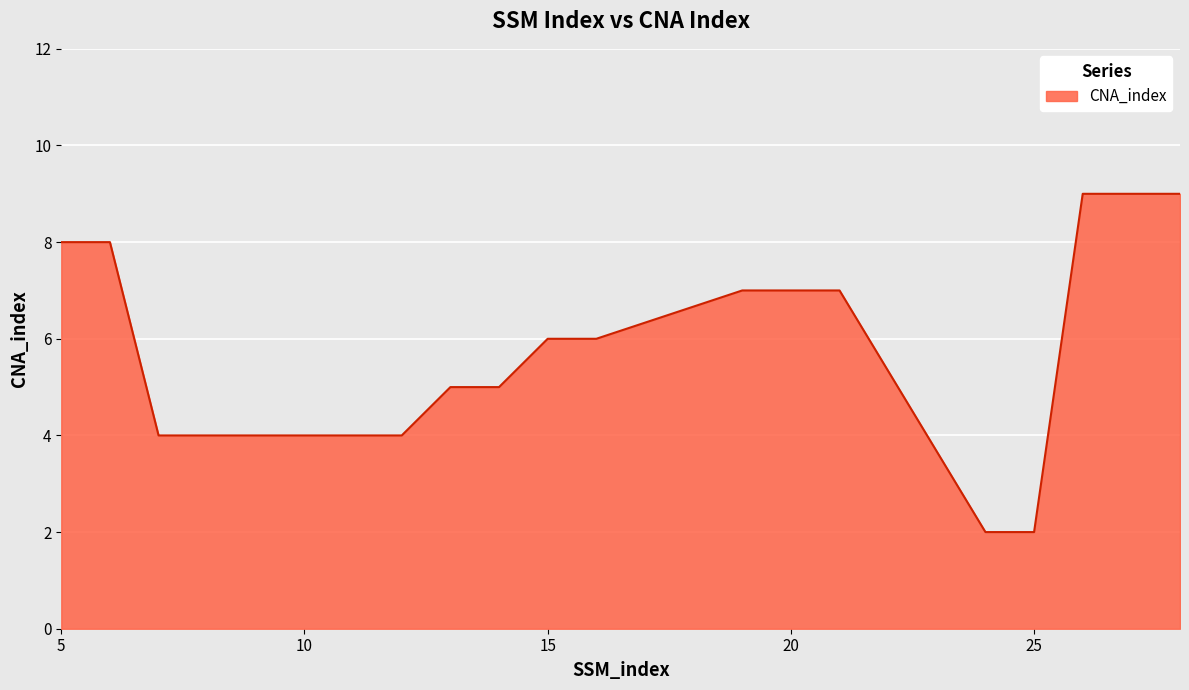

What is the maximum value shown in the chart?

9